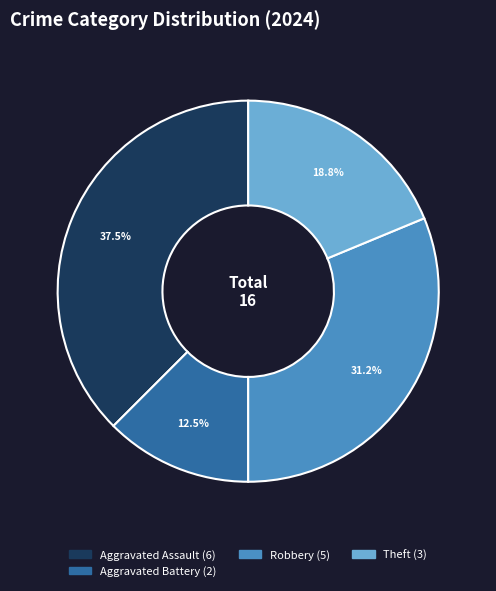

Does any single category account for the majority?

No